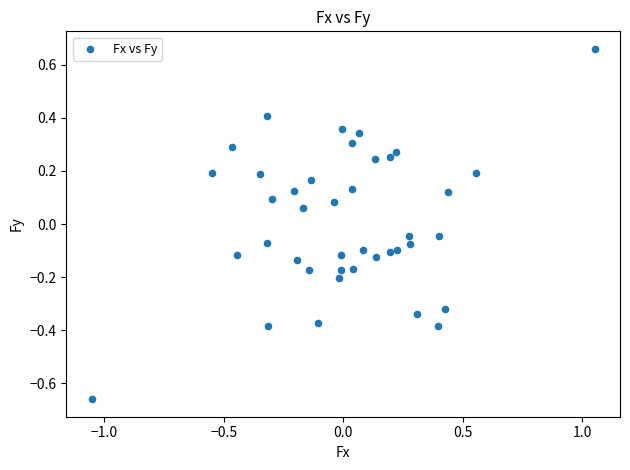

What is the range of X values (max minus min)?

2.1